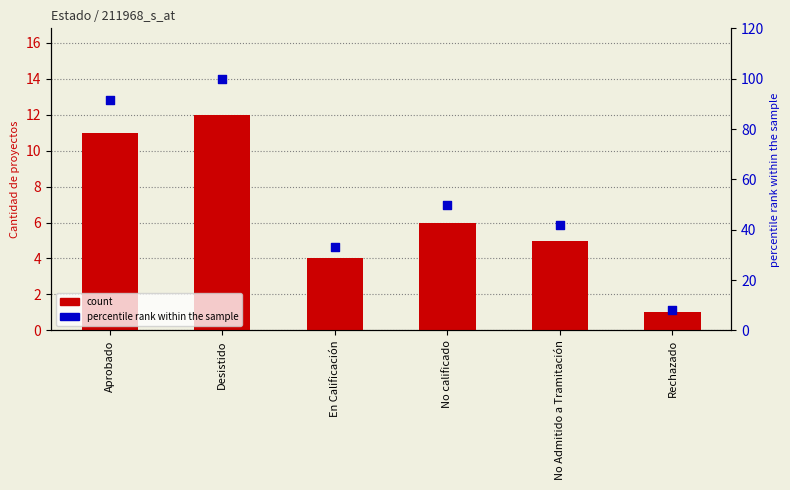

What is the total value across all series at Desistido?

112.0